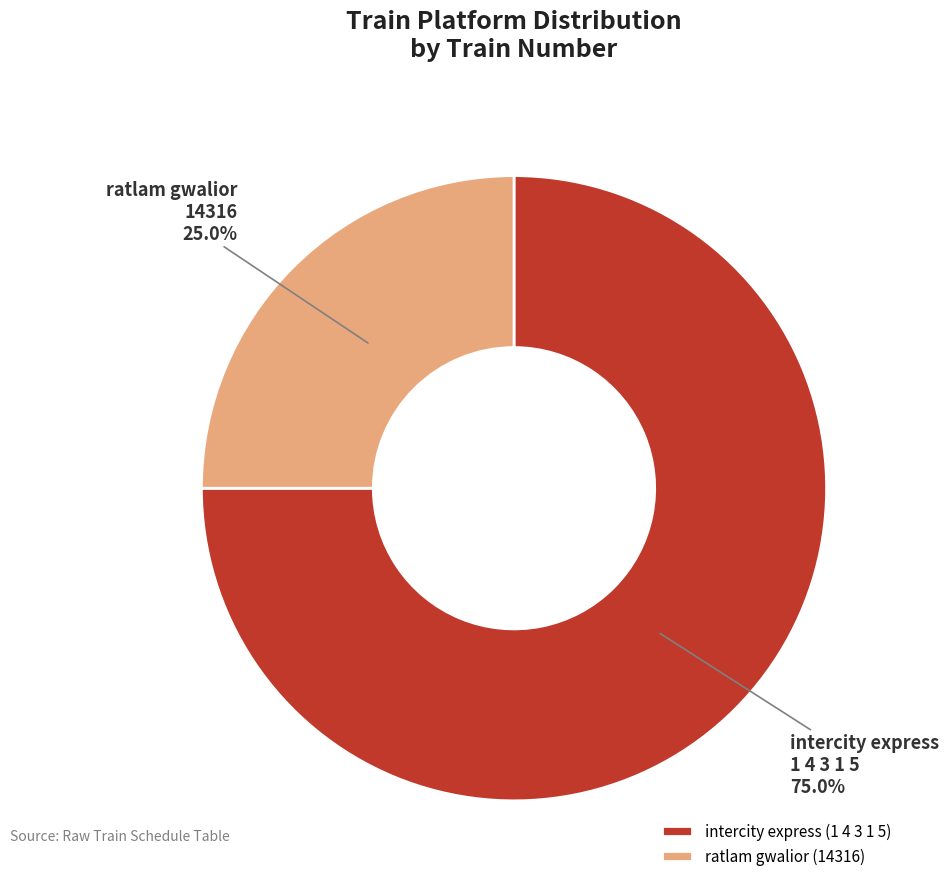

Rank the categories by value from highest to lowest.

1 4 3 1 5, 14316